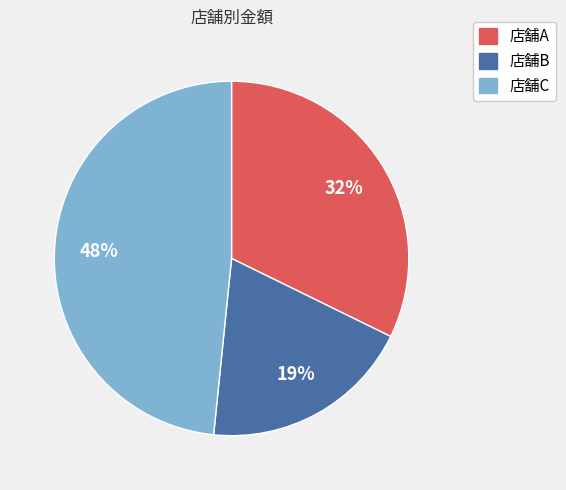

Is the sum of 店舗C and 店舗A greater than half?

Yes